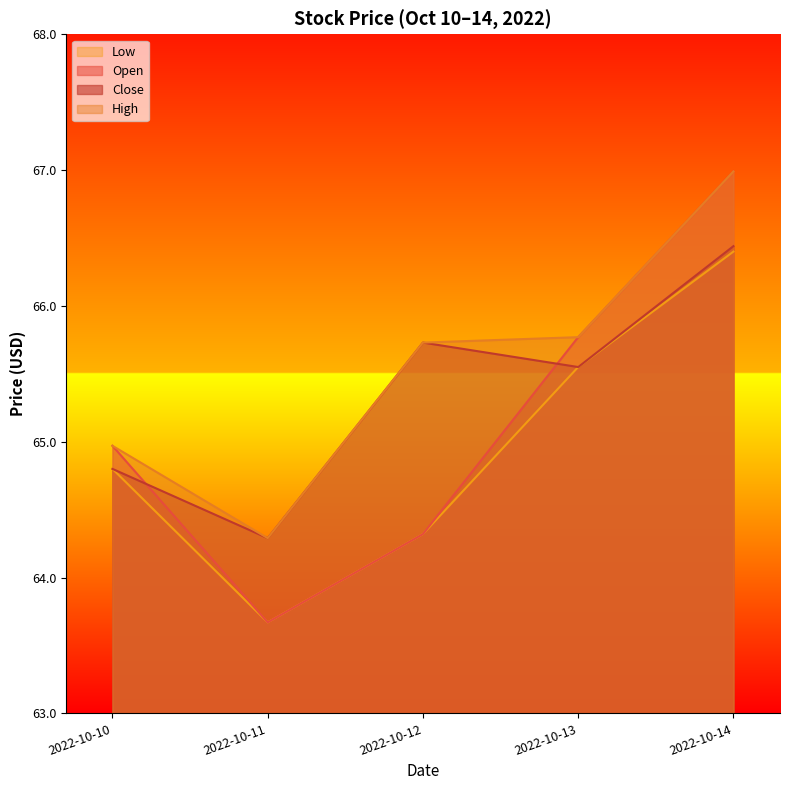

Is it true that Close equals 38.1 at 2022-10-13?

False